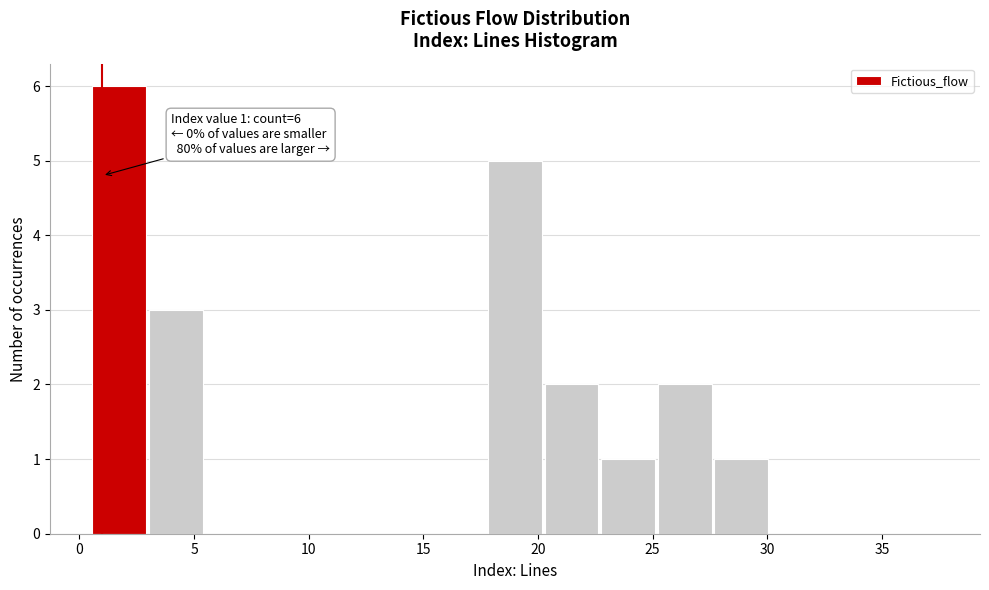

Which range on the x-axis has the tallest bar?

0.5 to 3.0